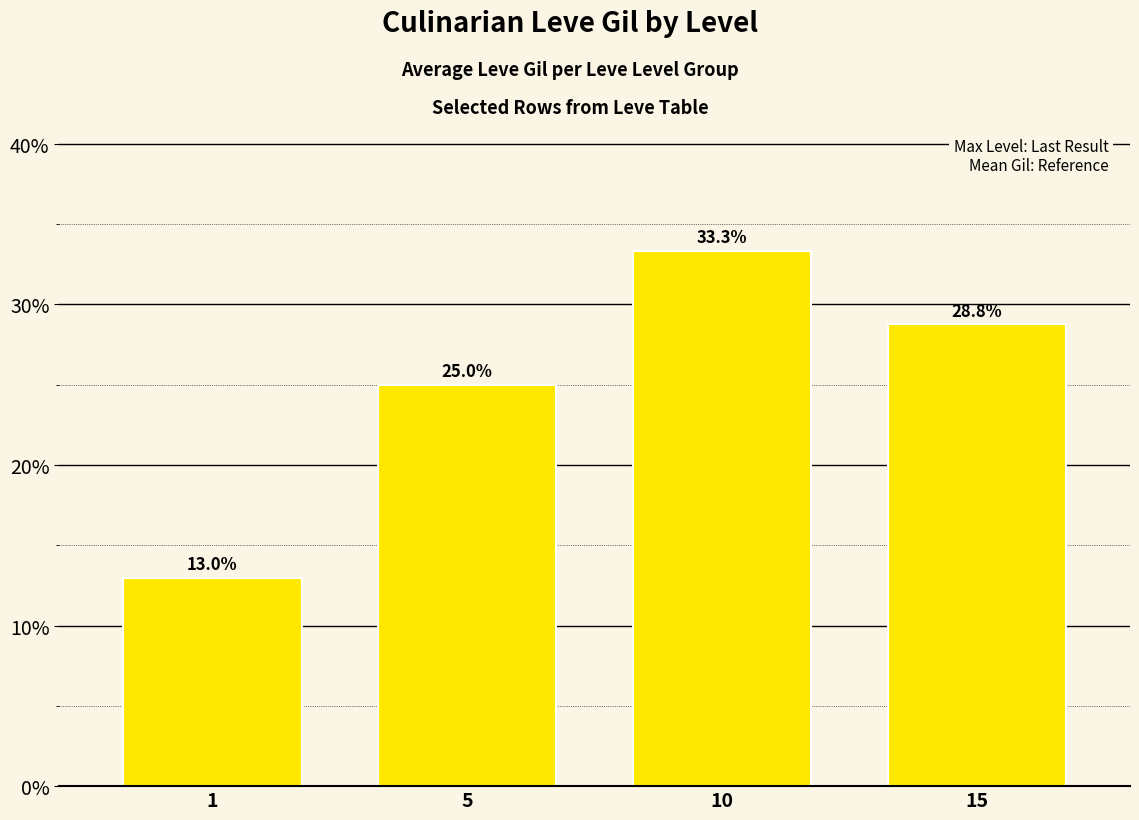

Between 1 and 15, which is larger?

15